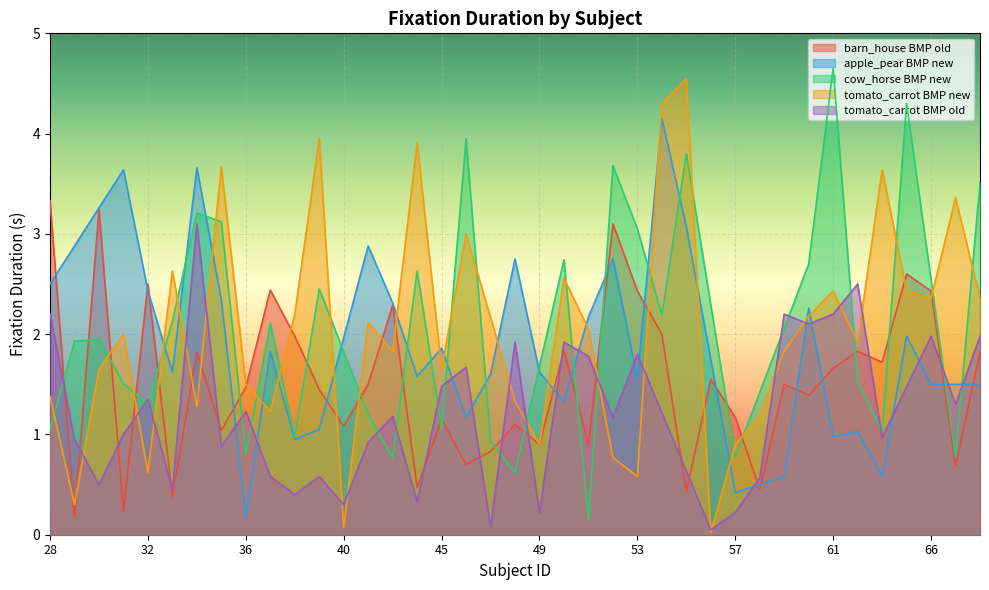

Where is the first local minimum for tomato_carrot_new?

29